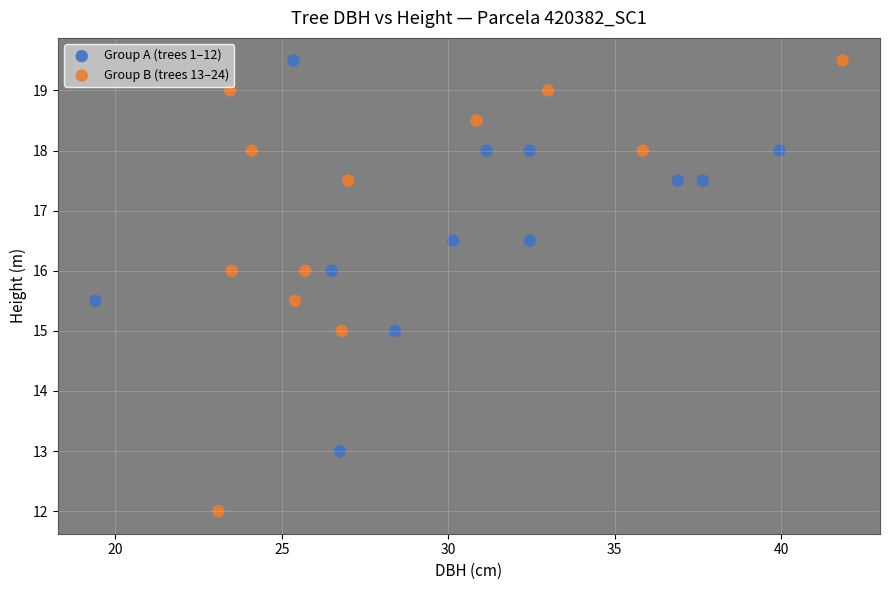

Which series contains the lowest Y value?

Group B (trees 13–24)